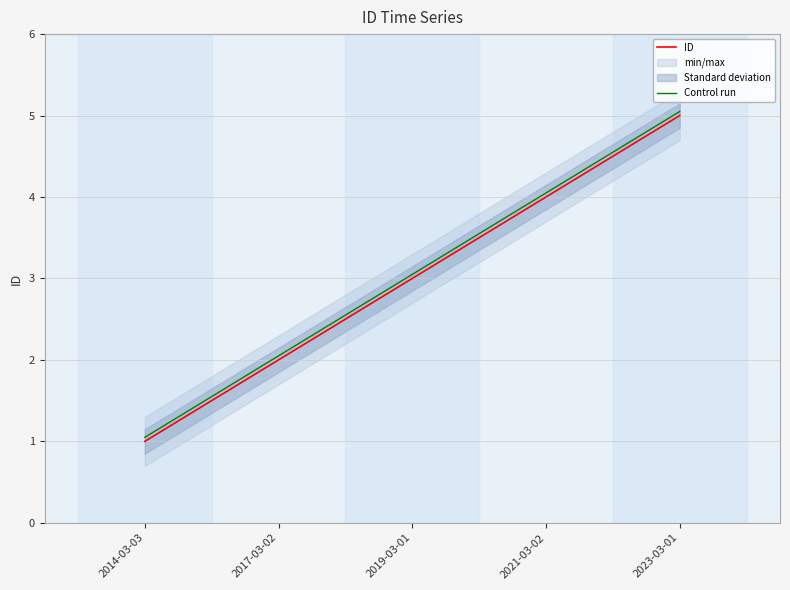

What is the approximate value of Control run at 2021-03-02?

4.0